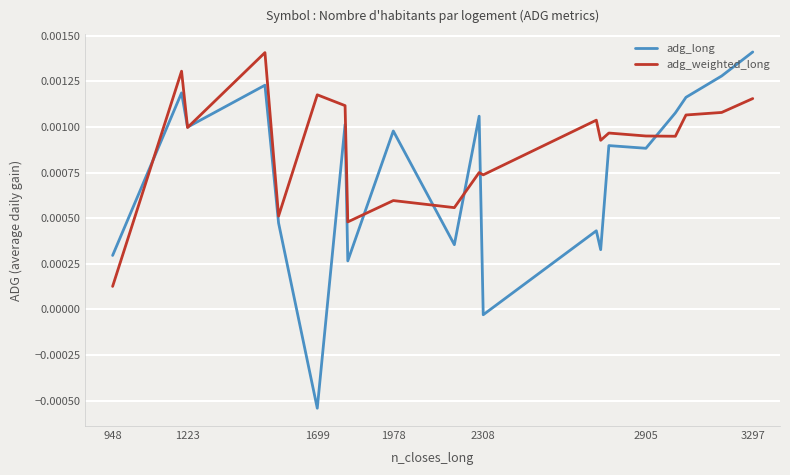

Which series ends up on top after the final intersection of adg_weighted_long and adg_long?

adg_long